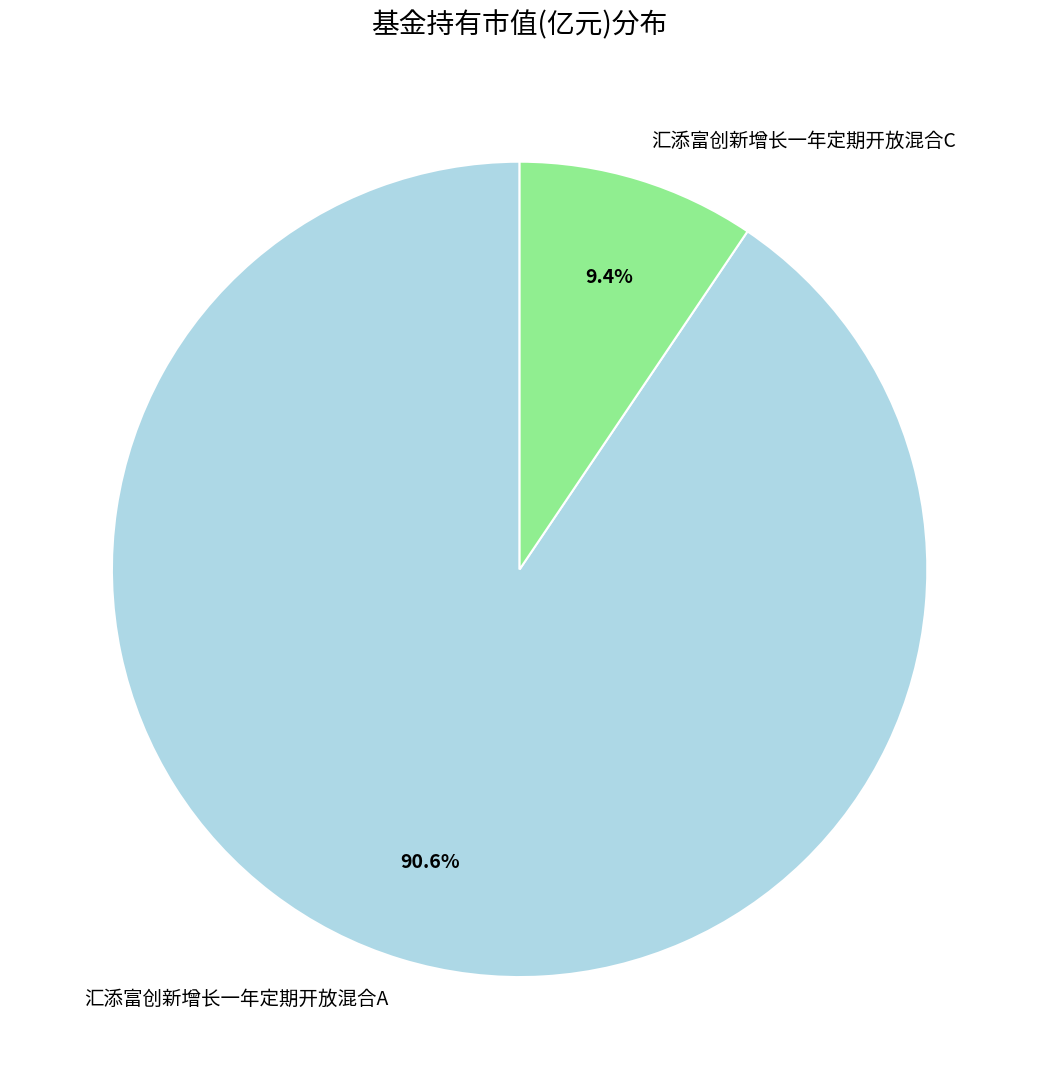

How many slices are in this pie chart?

2